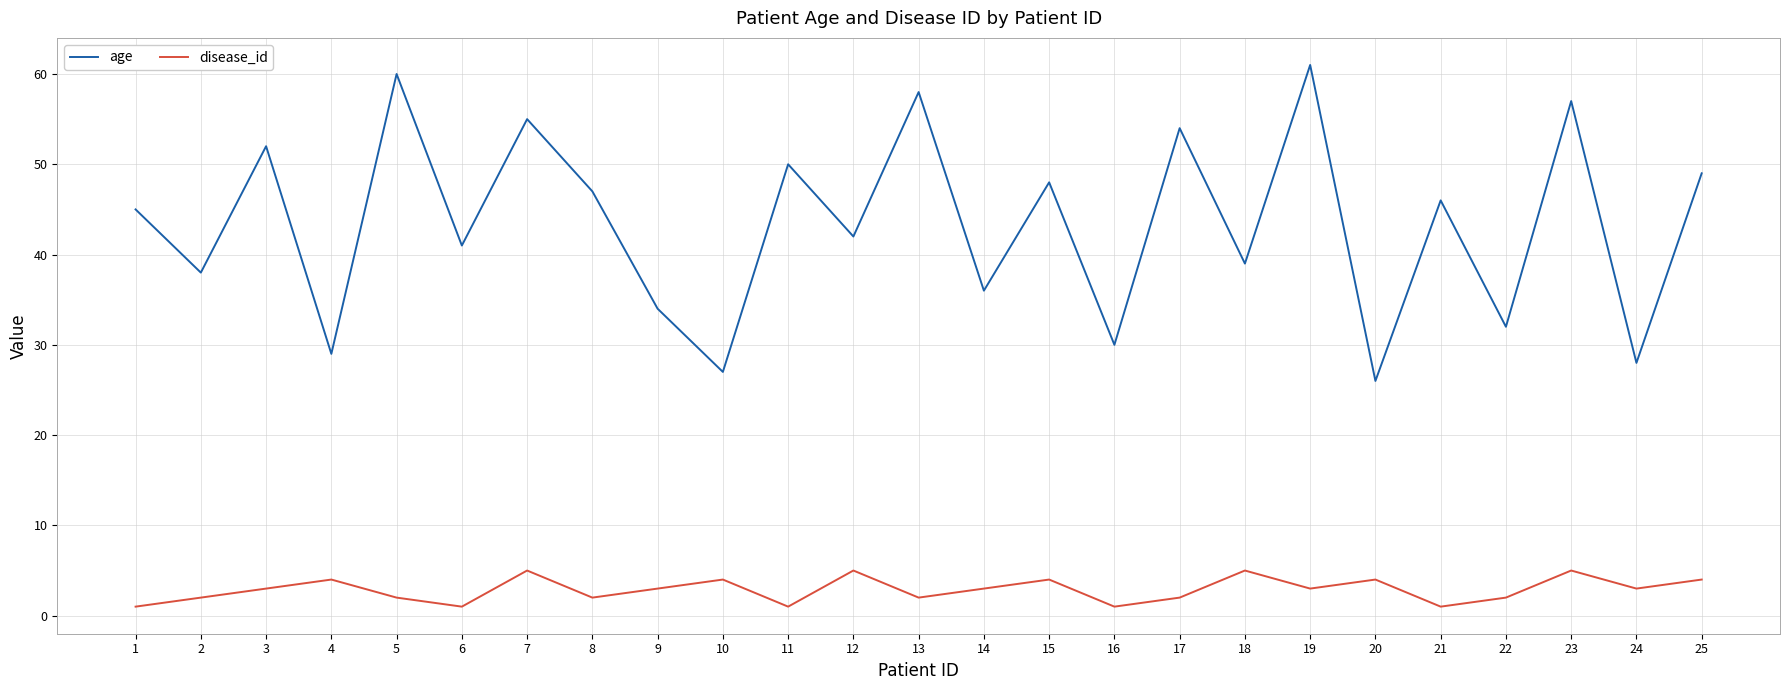

Reading left to right, extract all data points from this chart.

age: 1=45	2=38	3=52	4=29	5=60	6=41	7=55	8=47	9=34	10=27	11=50	12=42	13=58	14=36	15=48	16=30	17=54	18=39	19=61	20=26	21=46	22=32	23=57	24=28	25=49
disease_id: 1=1	2=2	3=3	4=4	5=2	6=1	7=5	8=2	9=3	10=4	11=1	12=5	13=2	14=3	15=4	16=1	17=2	18=5	19=3	20=4	21=1	22=2	23=5	24=3	25=4